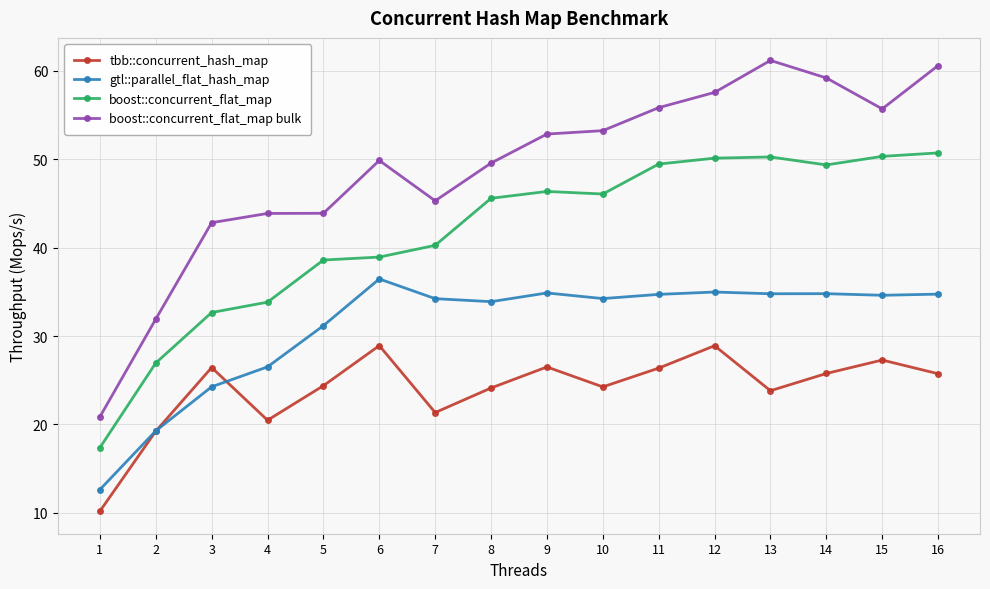

Does the chart display data point markers on the line(s)?

Yes